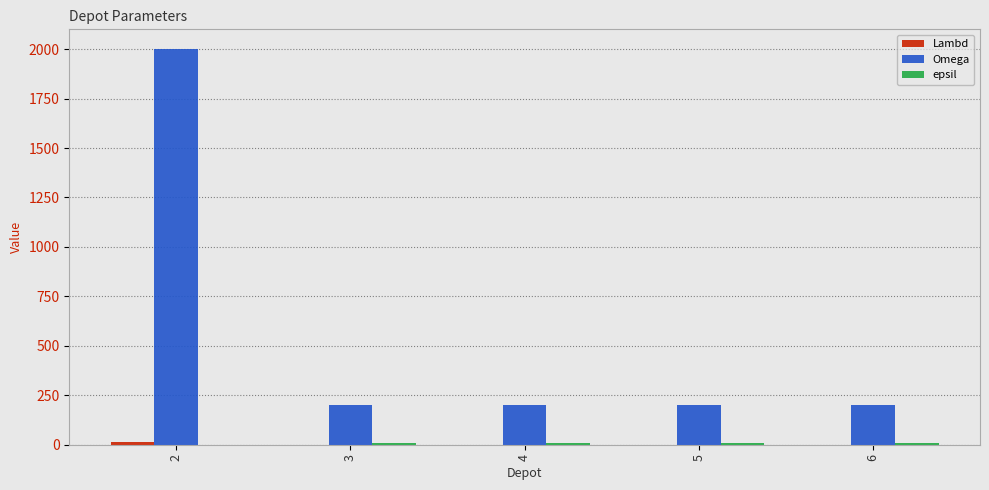

Count the number of data series in this chart.

3